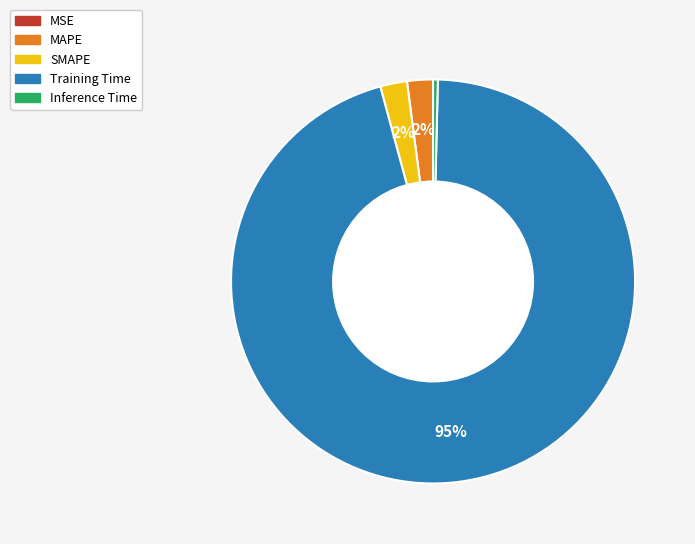

What percentage is the MAPE slice, to the nearest percent?

2%